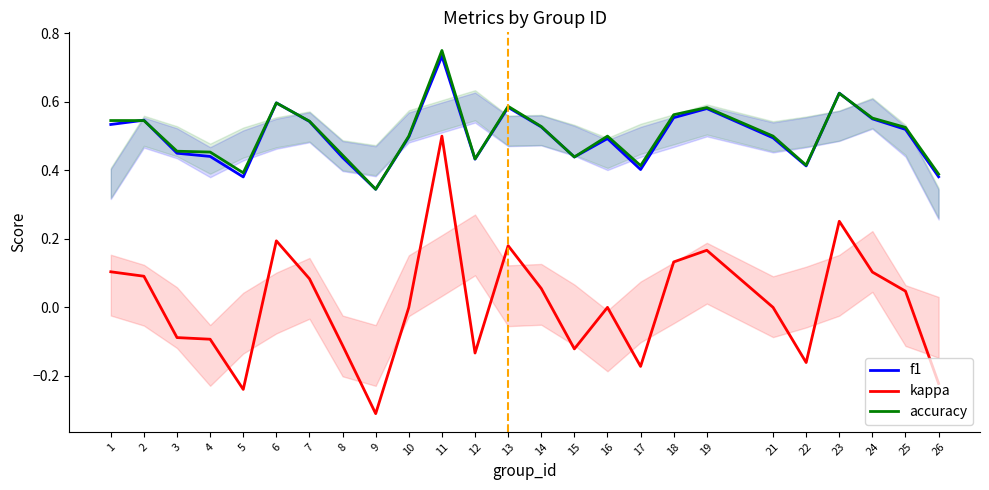

The value of kappa at 12 is -0.1. True or false?

True